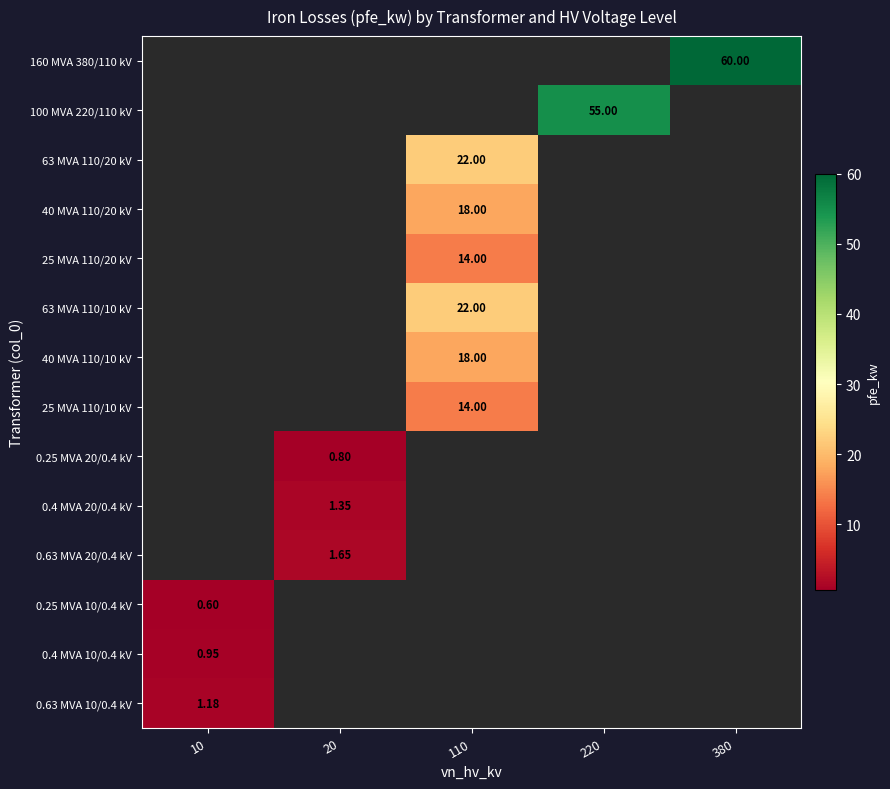

Which category has the lowest value across all series?

10